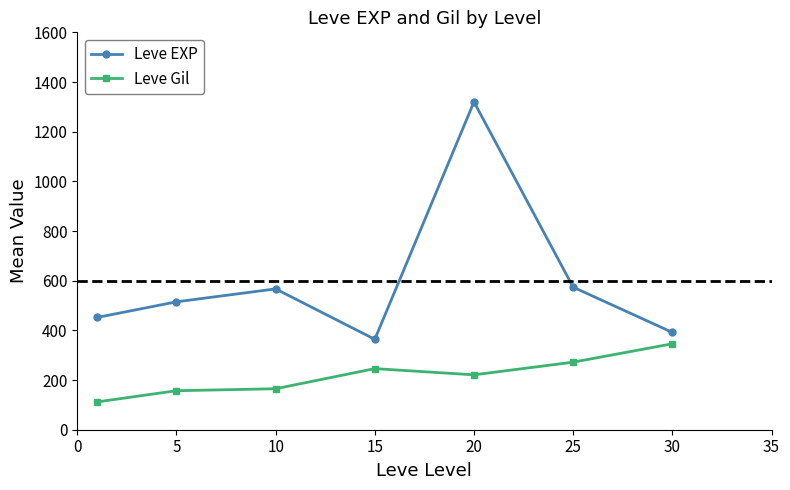

Reading right to left, list all the values displayed in this chart.

Leve EXP: 392	574	1320	364	567	515	452
Leve Gil: 346	272	221	246	165	157	112